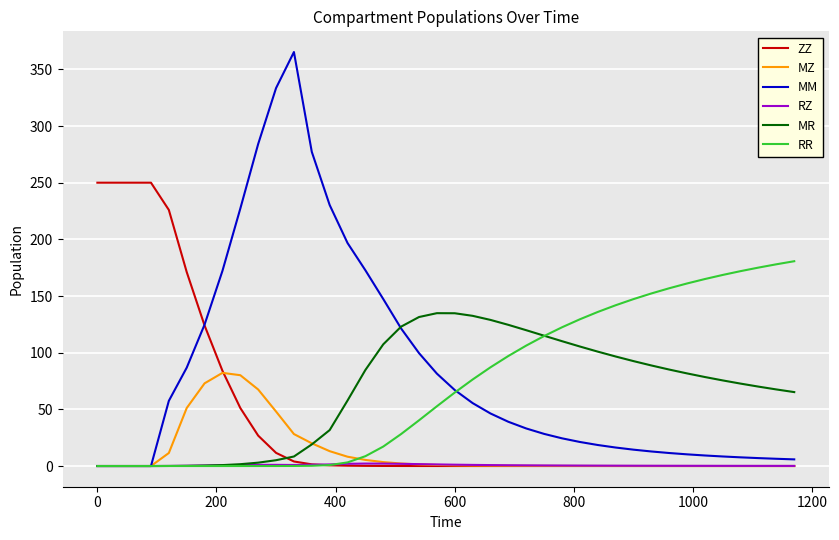

Which series has the widest spread of values?

MM